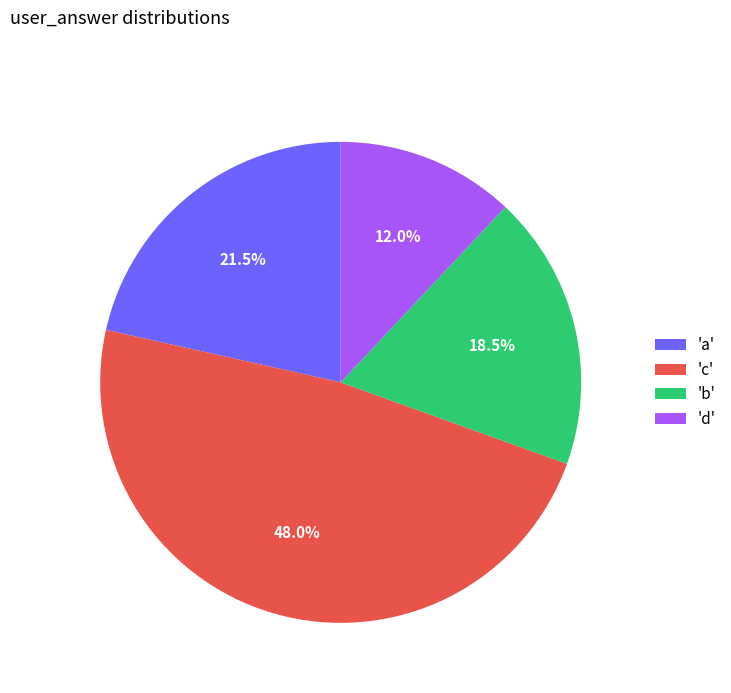

Which slice is the smallest?

'd'